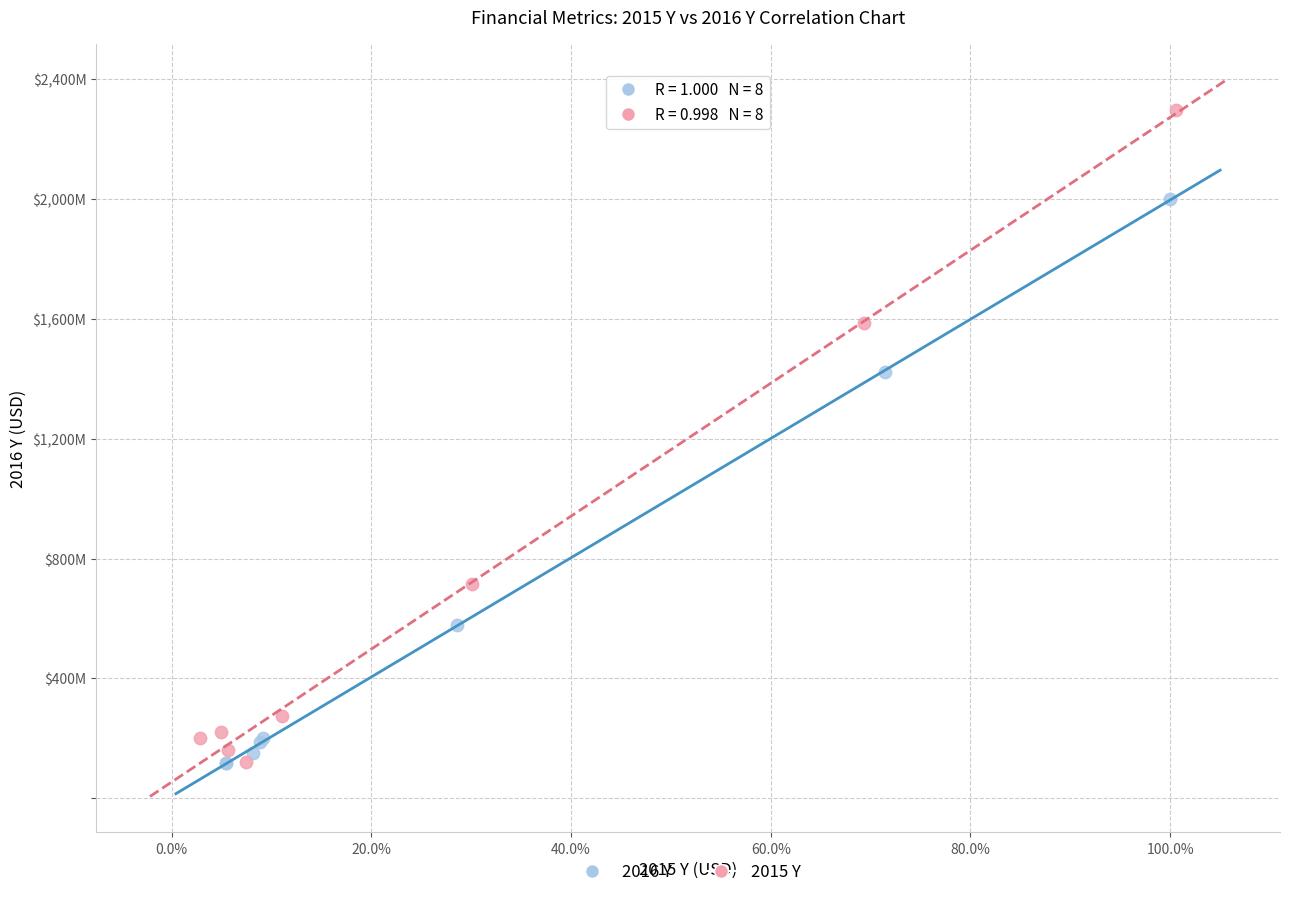

What are all the series names shown in the legend?

2016 Y, 2015 Y